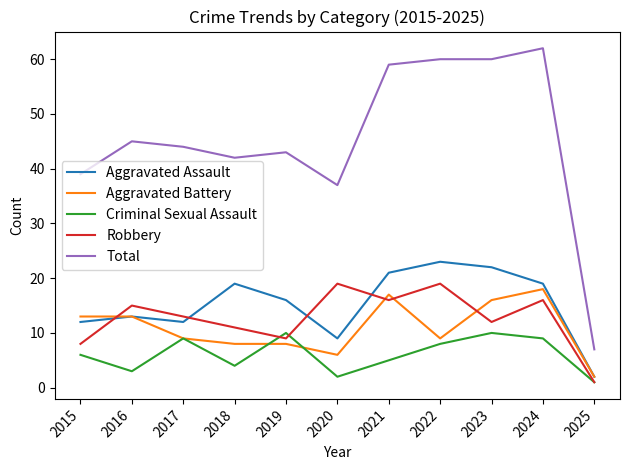

True or false: Robbery and Total cross at least once.

False